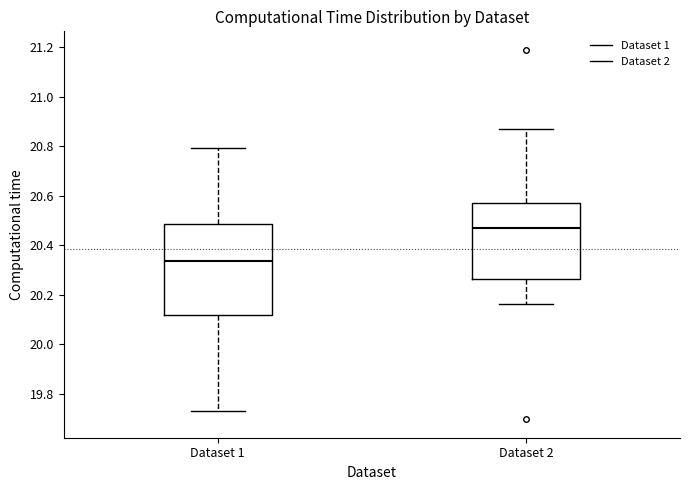

Comparing the boxes themselves (not the whiskers), which one is the tallest?

Dataset 1